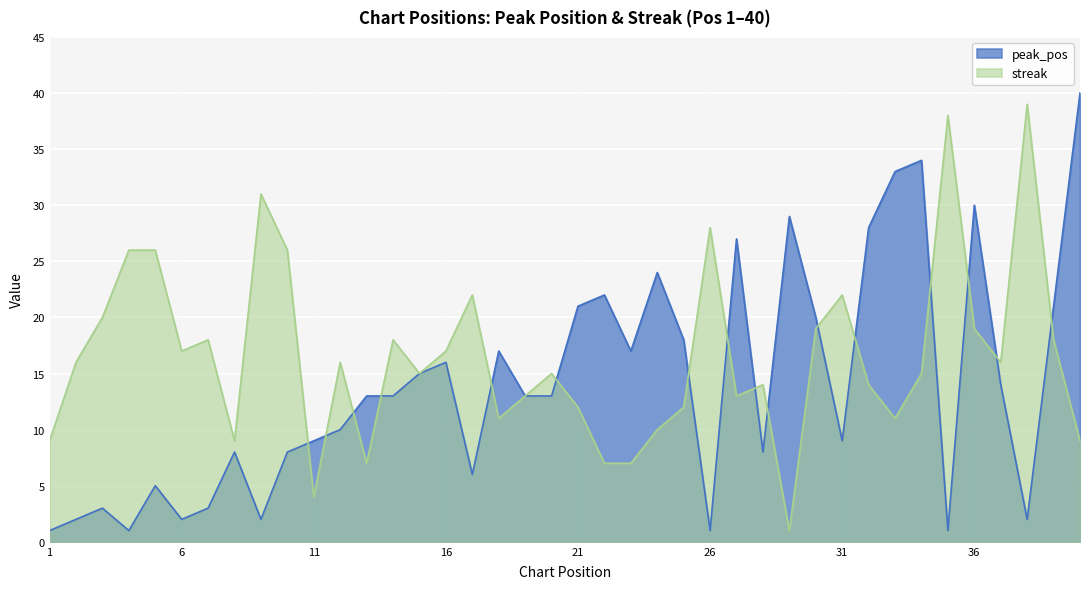

What is the sum of the peak_pos values at 13 and 29?

42